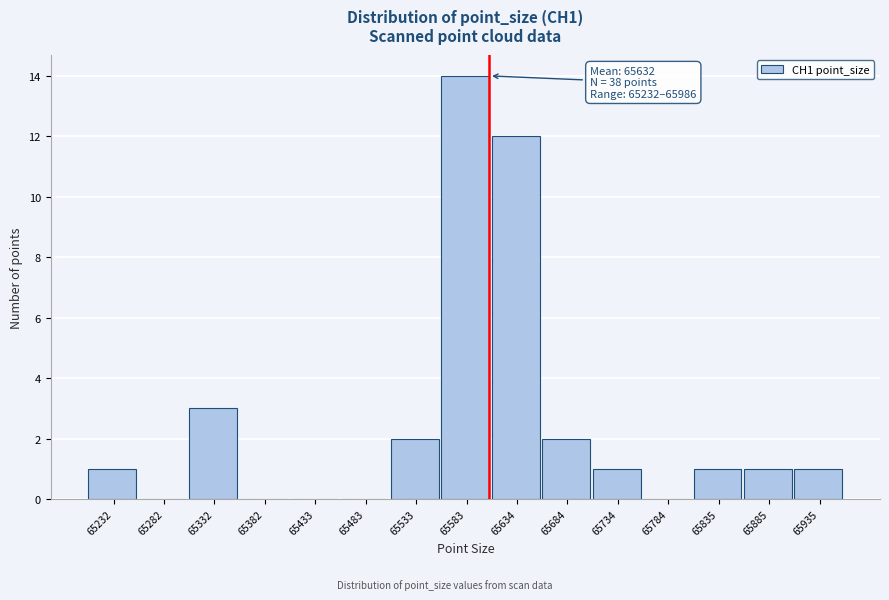

Reading left to right, list all the values displayed in this chart.

65232=1	65282=0	65332=3	65382=0	65433=0	65483=0	65533=2	65583=14	65634=12	65684=2	65734=1	65784=0	65835=1	65885=1	65935=1